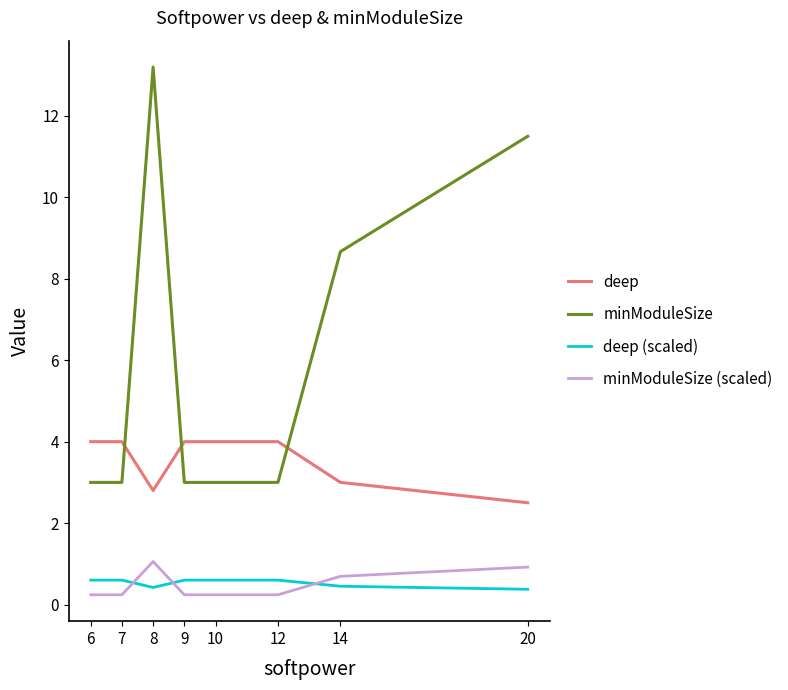

Which category has the highest value across all series?

8